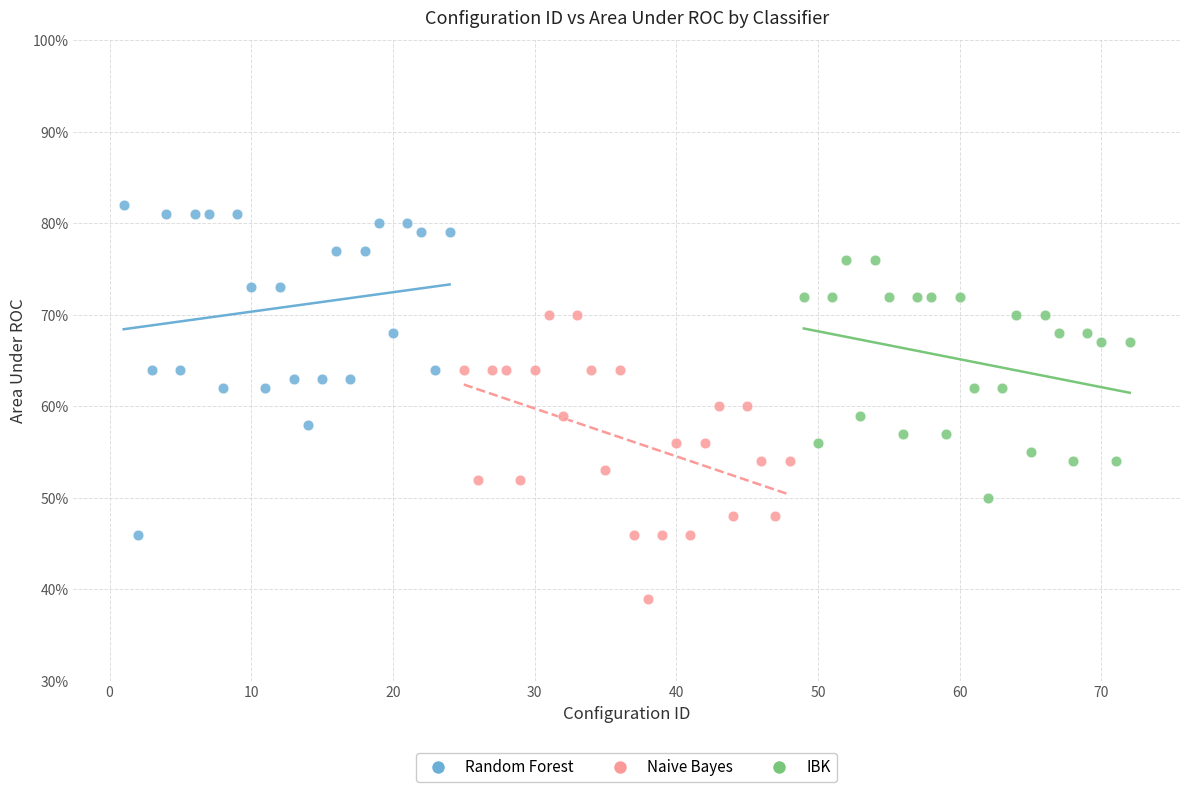

Which series contains the highest Y value?

Random Forest